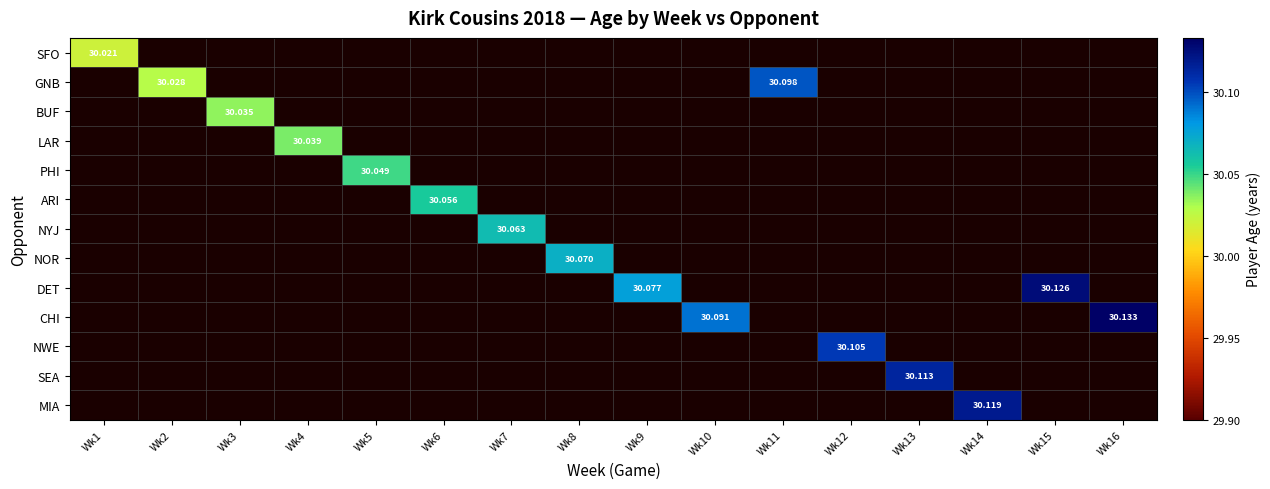

How many categories are shown in the chart?

16